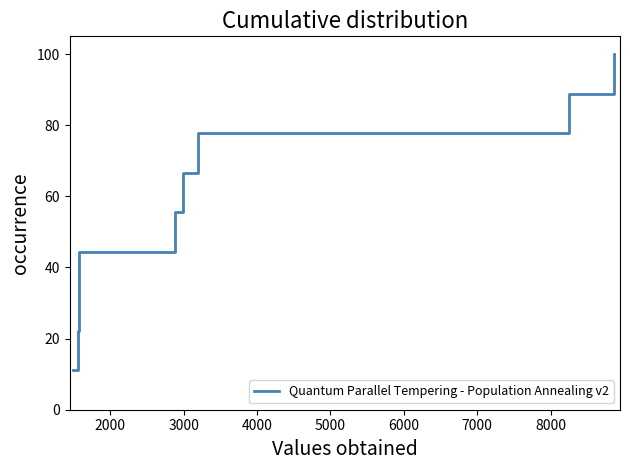

What is the smallest value displayed?

11.1